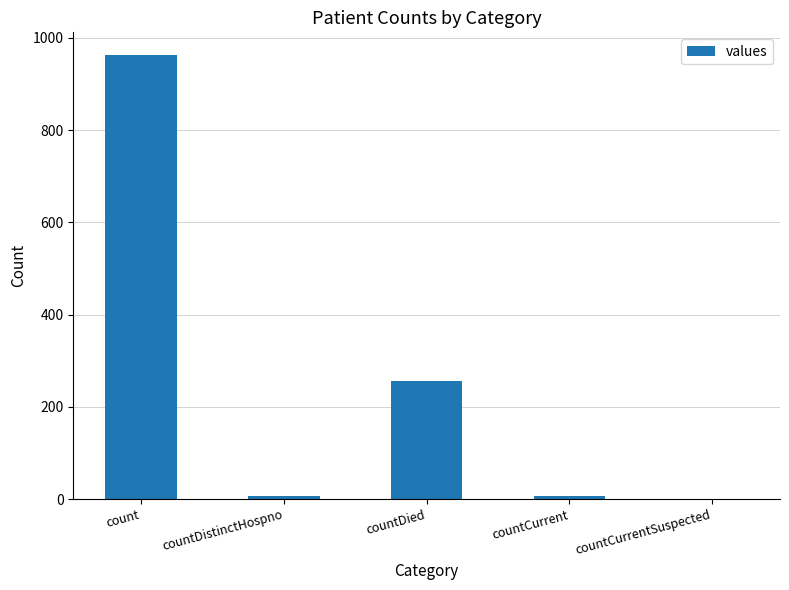

What is the change in value from countDistinctHospno to countDied?

+250